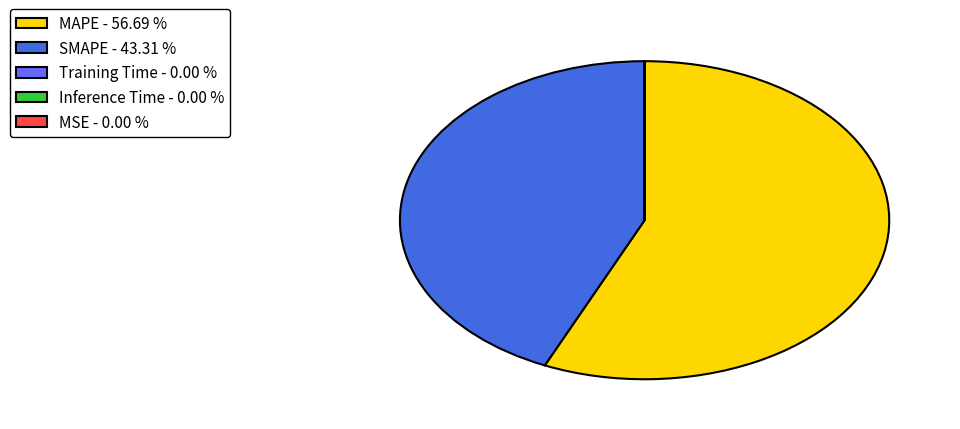

What is the ratio of the value at SMAPE - 43.31 % to the value at MAPE - 56.69 %?

0.8